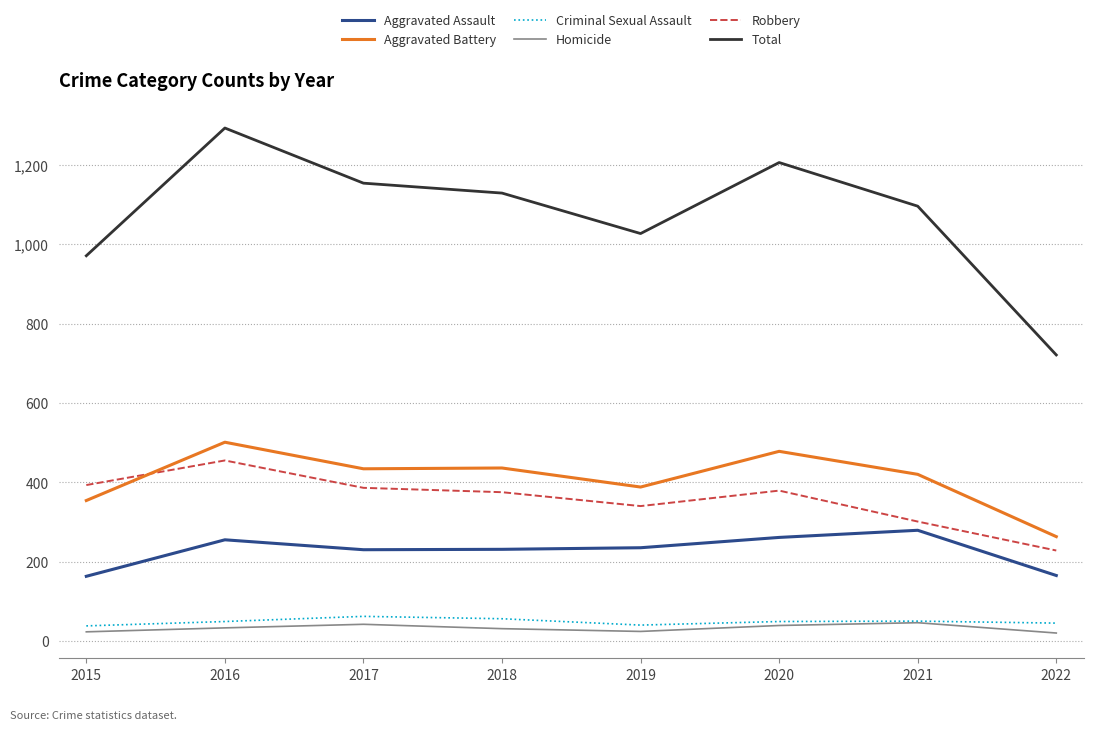

Is it true that Homicide equals 20 at 2022?

True